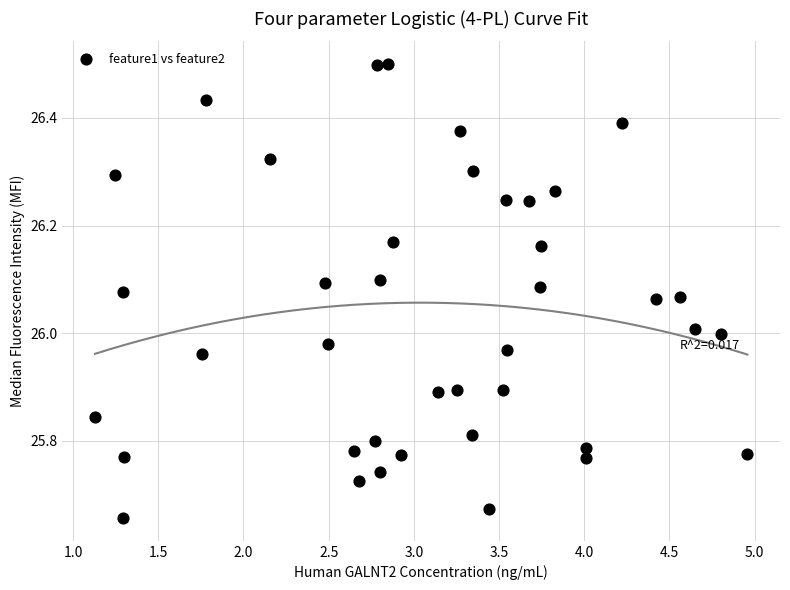

What is the range of Y values (max minus min)?

0.8